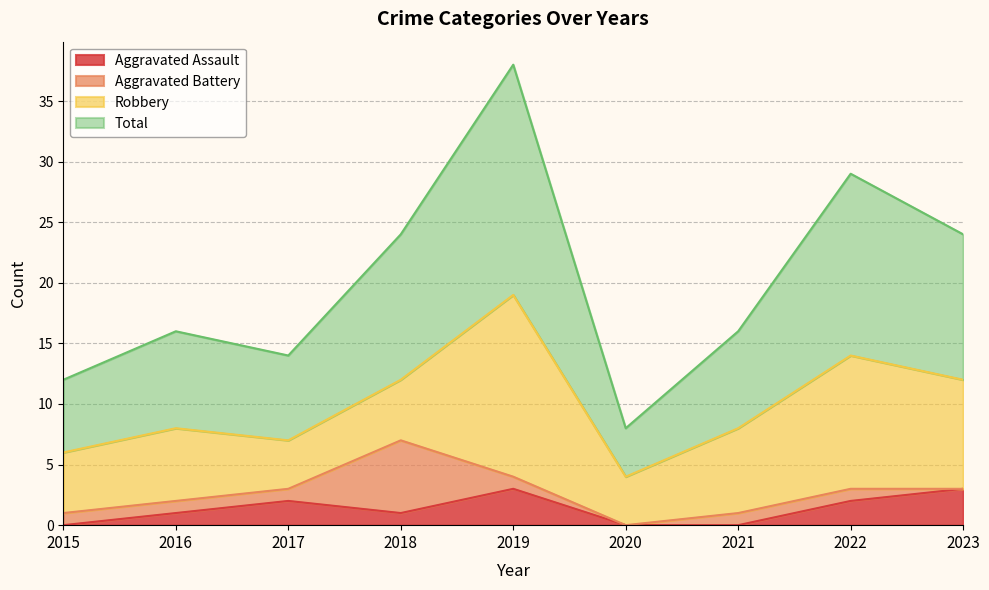

The Aggravated Assault series shows 1 at 2018. True or false?

True